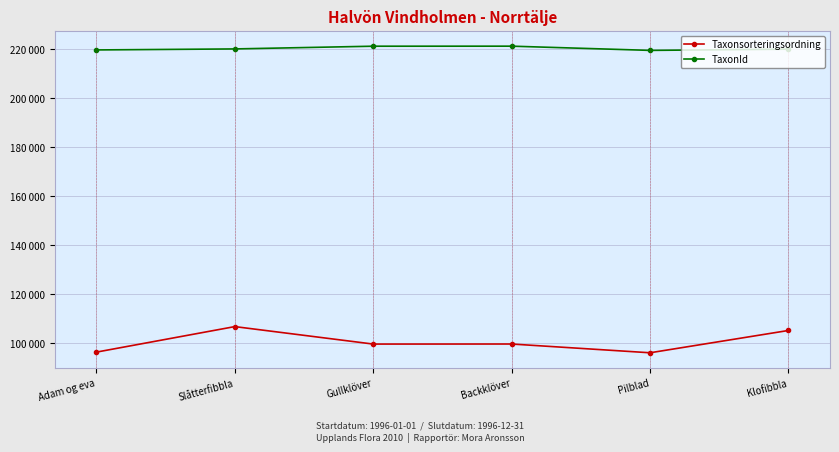

True or false: Taxonsorteringsordning and TaxonId cross at least once.

False